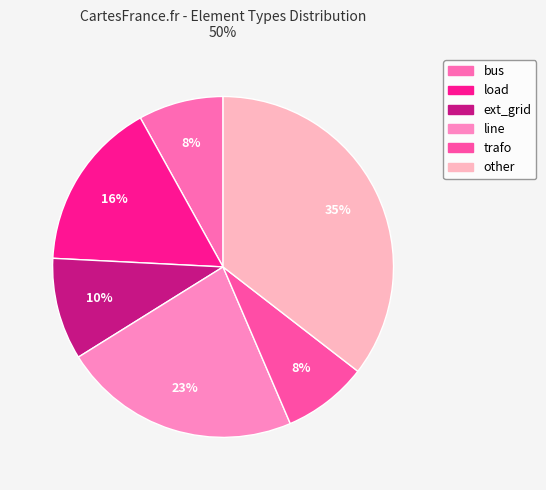

Which slice is the largest?

other